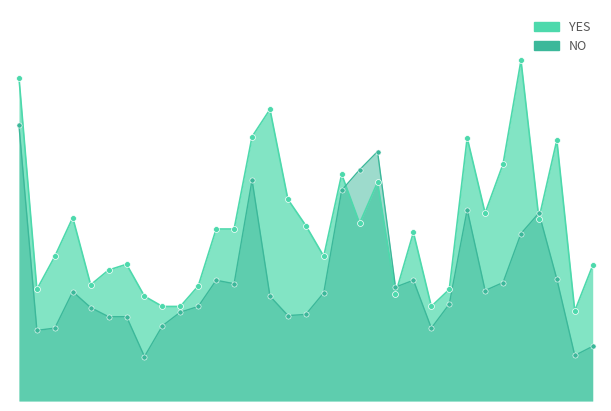

Which series contains the highest Y value?

YES